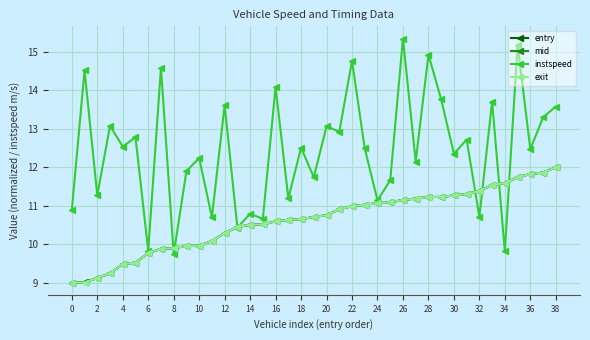

Which series has the widest spread of values?

instspeed